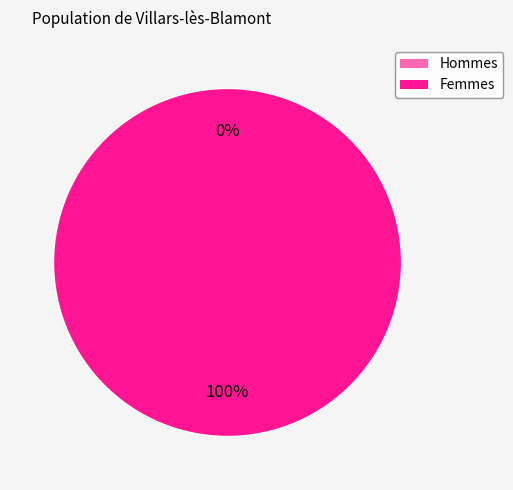

Count the number of slices in the pie.

2